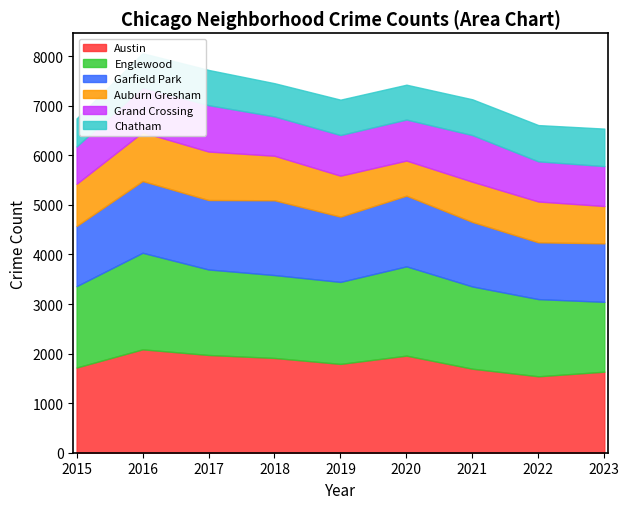

Does the chart have visible grid lines?

No